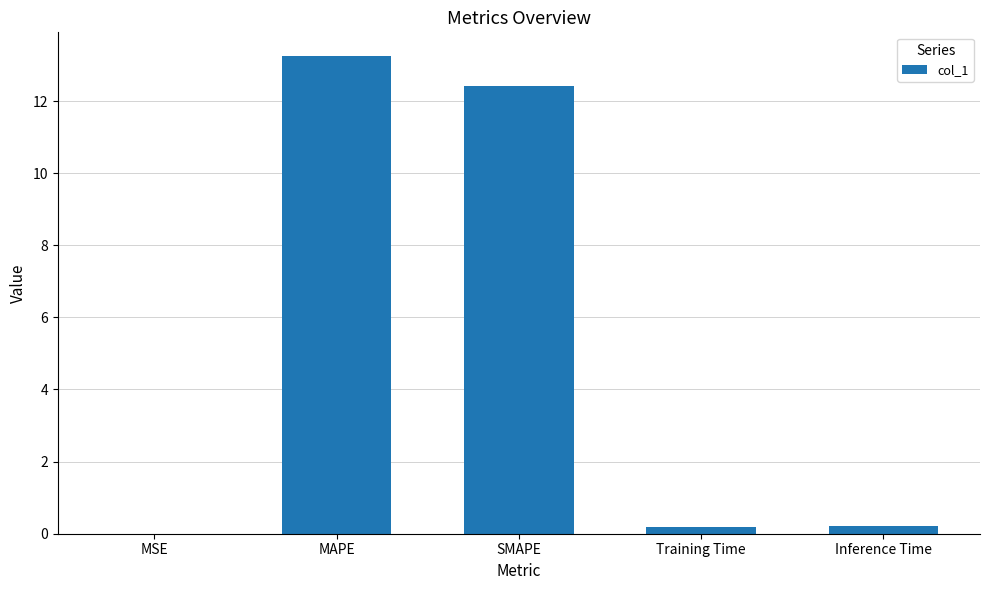

Which category has the highest value across all series?

MAPE